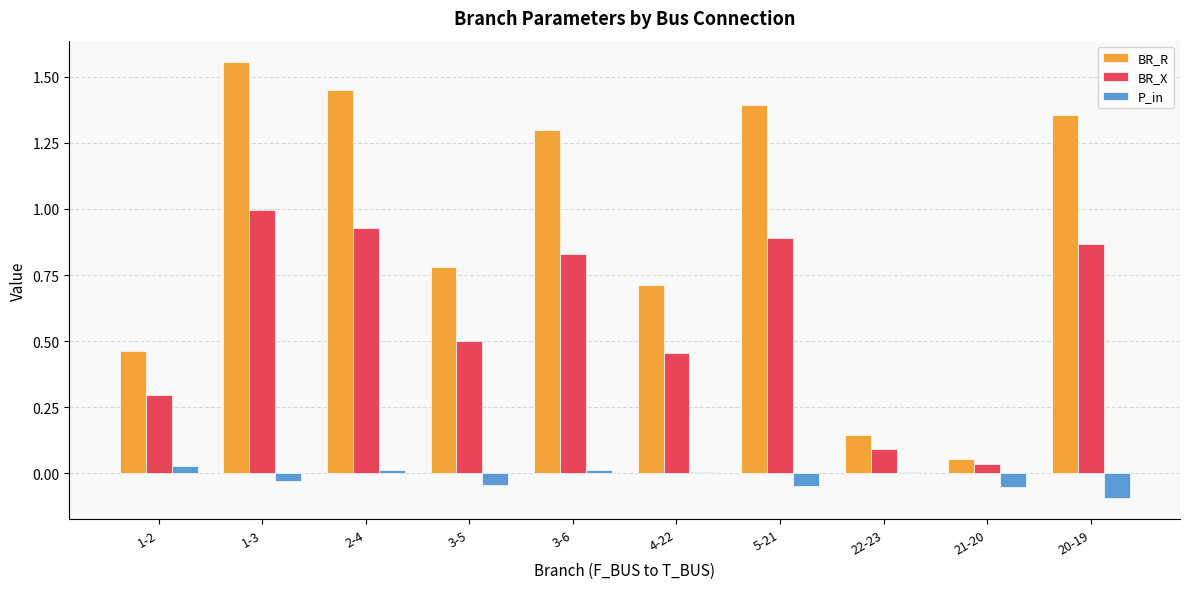

How many groups of bars are there?

10